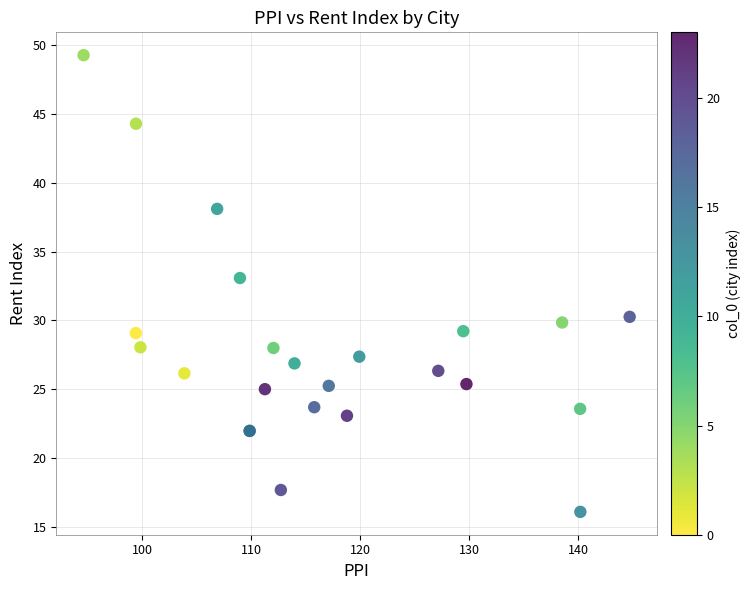

What Y value in the scatter plot is closest to 32?

33.1